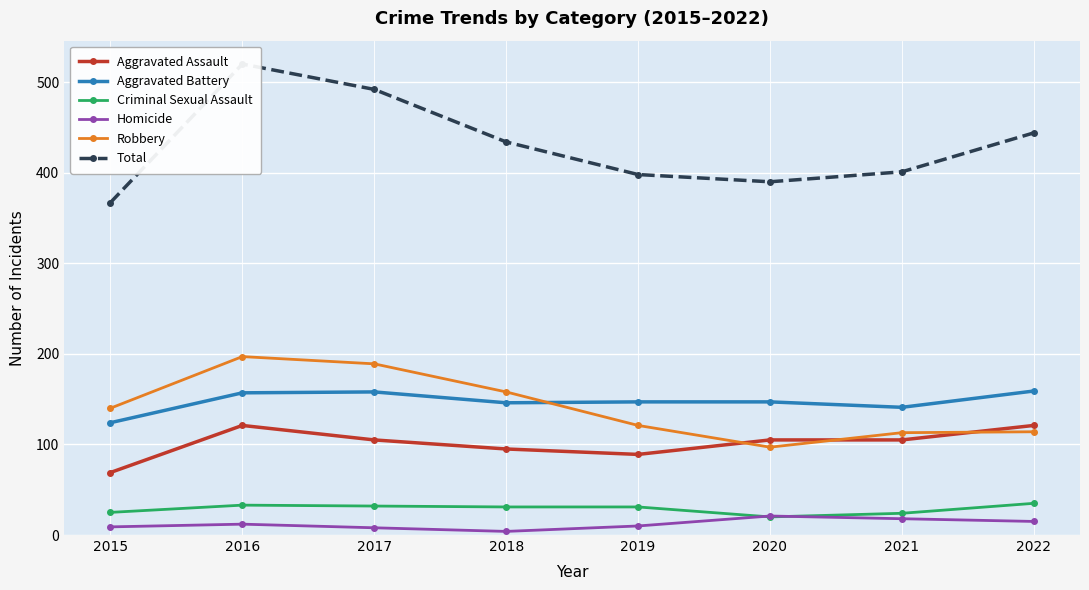

At which label does Criminal Sexual Assault reach its peak?

2022